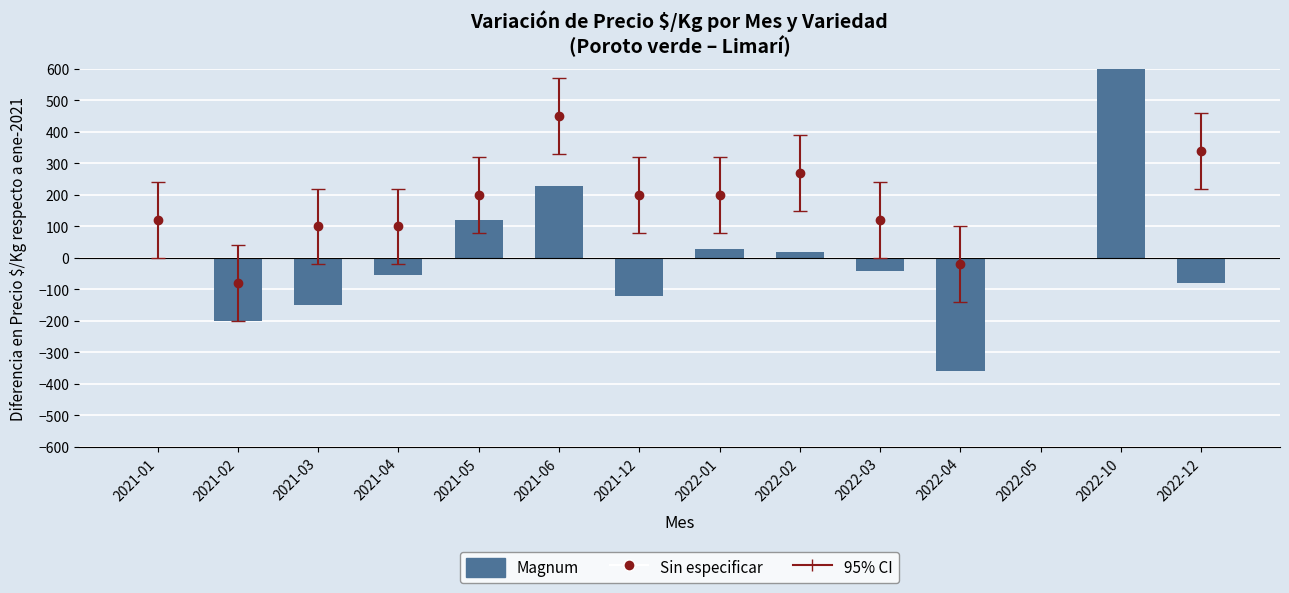

Which category has the highest value across all series?

2022-10